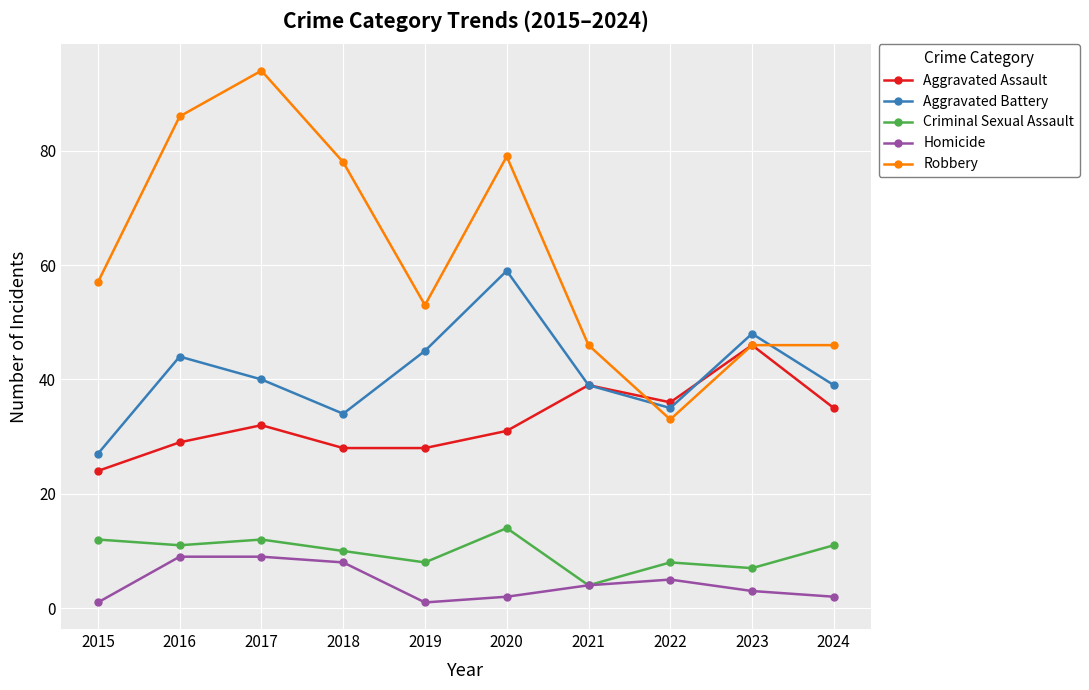

True or false: Homicide has a value of 8 at 2018.

True